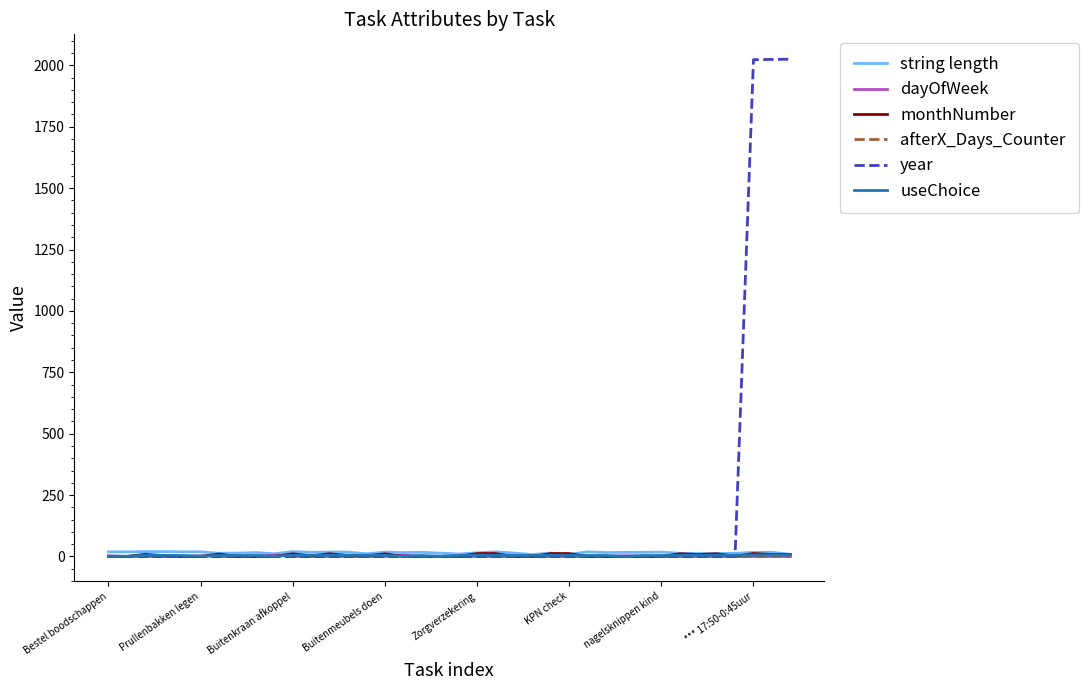

Which series has the widest spread of values?

year